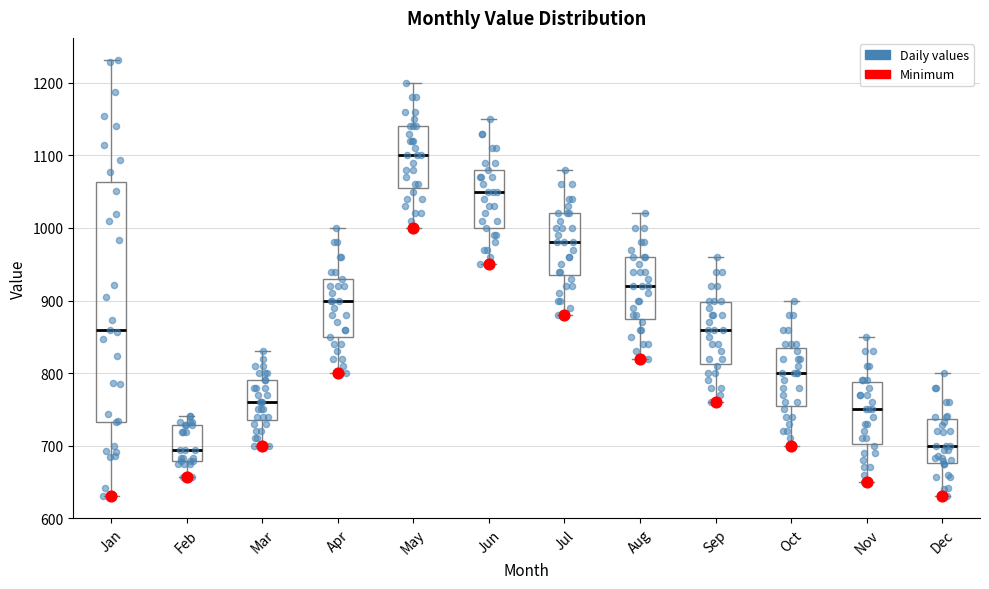

Reading left to right, transcribe this box plot: for each box, give where its median line is, the range the box spans, and where its two whiskers end, as read against the y-axis. The values are not printed on the chart, so give them approximately, as read against the axis.

Jan: median 860, box 730 to 1060, whiskers 630 to 1230
Feb: median 690, box 680 to 730, whiskers 660 to 740
Mar: median 760, box 740 to 790, whiskers 700 to 830
Apr: median 900, box 850 to 930, whiskers 800 to 1000
May: median 1100, box 1060 to 1140, whiskers 1000 to 1200
Jun: median 1050, box 1000 to 1080, whiskers 950 to 1150
Jul: median 980, box 940 to 1020, whiskers 880 to 1080
Aug: median 920, box 880 to 960, whiskers 820 to 1020
Sep: median 860, box 810 to 900, whiskers 760 to 960
Oct: median 800, box 760 to 840, whiskers 700 to 900
Nov: median 750, box 700 to 790, whiskers 650 to 850
Dec: median 700, box 680 to 740, whiskers 630 to 800